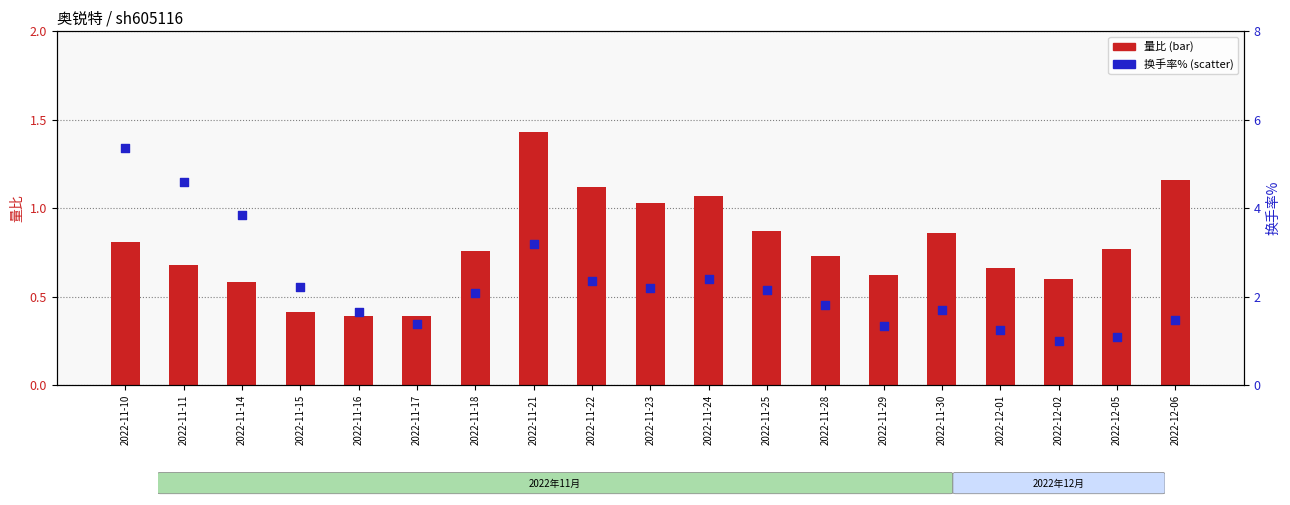

What is the total value across all series at 2022-11-21?

4.6